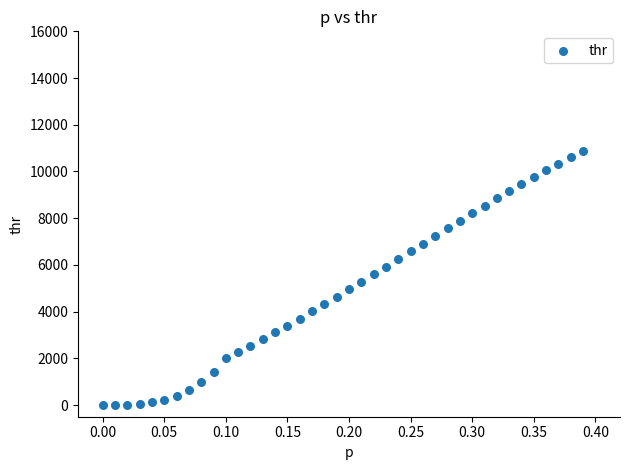

What is the range of X values (max minus min)?

0.4